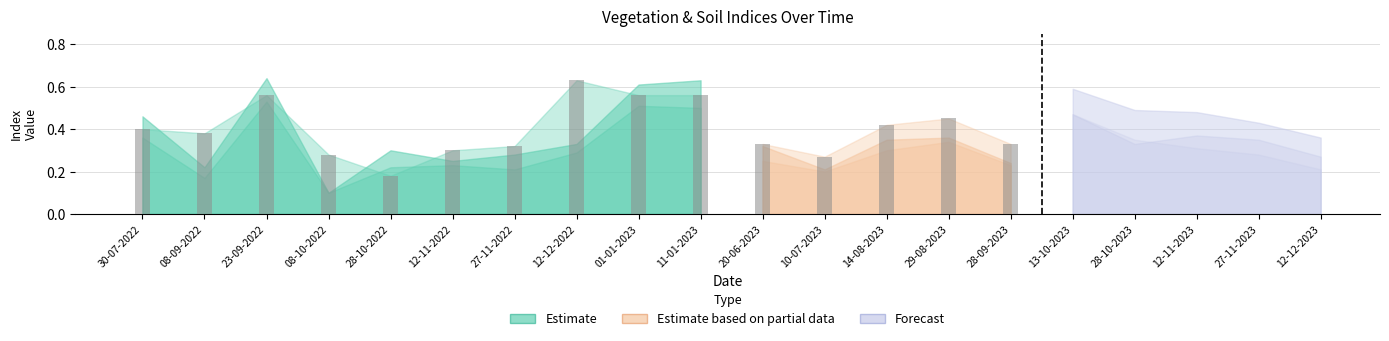

At which category is the sum across all series the highest?

23-09-2022